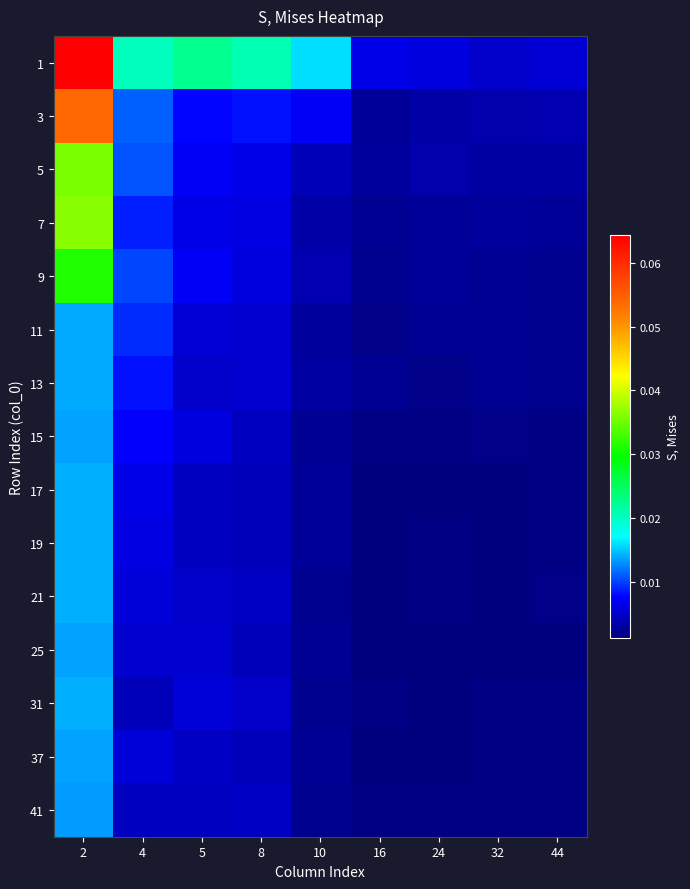

Reading right to left, list all the values displayed in this chart.

1: 44=0.0	32=0.0	24=0.0	16=0.0	10=0.0	8=0.0	5=0.0	4=0.0	2=0.1
3: 44=0.0	32=0.0	24=0.0	16=0.0	10=0.0	8=0.0	5=0.0	4=0.0	2=0.1
5: 44=0.0	32=0.0	24=0.0	16=0.0	10=0.0	8=0.0	5=0.0	4=0.0	2=0.0
7: 44=0.0	32=0.0	24=0.0	16=0.0	10=0.0	8=0.0	5=0.0	4=0.0	2=0.0
9: 44=0.0	32=0.0	24=0.0	16=0.0	10=0.0	8=0.0	5=0.0	4=0.0	2=0.0
11: 44=0.0	32=0.0	24=0.0	16=0.0	10=0.0	8=0.0	5=0.0	4=0.0	2=0.0
13: 44=0.0	32=0.0	24=0.0	16=0.0	10=0.0	8=0.0	5=0.0	4=0.0	2=0.0
15: 44=0.0	32=0.0	24=0.0	16=0.0	10=0.0	8=0.0	5=0.0	4=0.0	2=0.0
17: 44=0.0	32=0.0	24=0.0	16=0.0	10=0.0	8=0.0	5=0.0	4=0.0	2=0.0
19: 44=0.0	32=0.0	24=0.0	16=0.0	10=0.0	8=0.0	5=0.0	4=0.0	2=0.0
21: 44=0.0	32=0.0	24=0.0	16=0.0	10=0.0	8=0.0	5=0.0	4=0.0	2=0.0
25: 44=0.0	32=0.0	24=0.0	16=0.0	10=0.0	8=0.0	5=0.0	4=0.0	2=0.0
31: 44=0.0	32=0.0	24=0.0	16=0.0	10=0.0	8=0.0	5=0.0	4=0.0	2=0.0
37: 44=0.0	32=0.0	24=0.0	16=0.0	10=0.0	8=0.0	5=0.0	4=0.0	2=0.0
41: 44=0.0	32=0.0	24=0.0	16=0.0	10=0.0	8=0.0	5=0.0	4=0.0	2=0.0